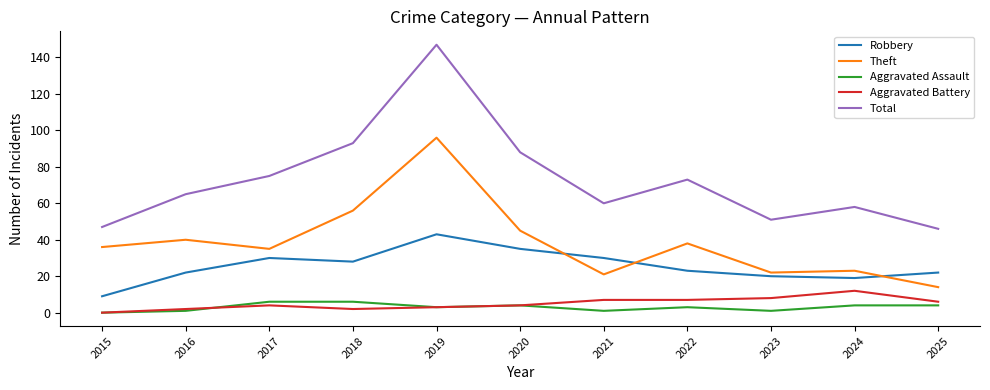

At which category does Total reach its first local peak?

2019